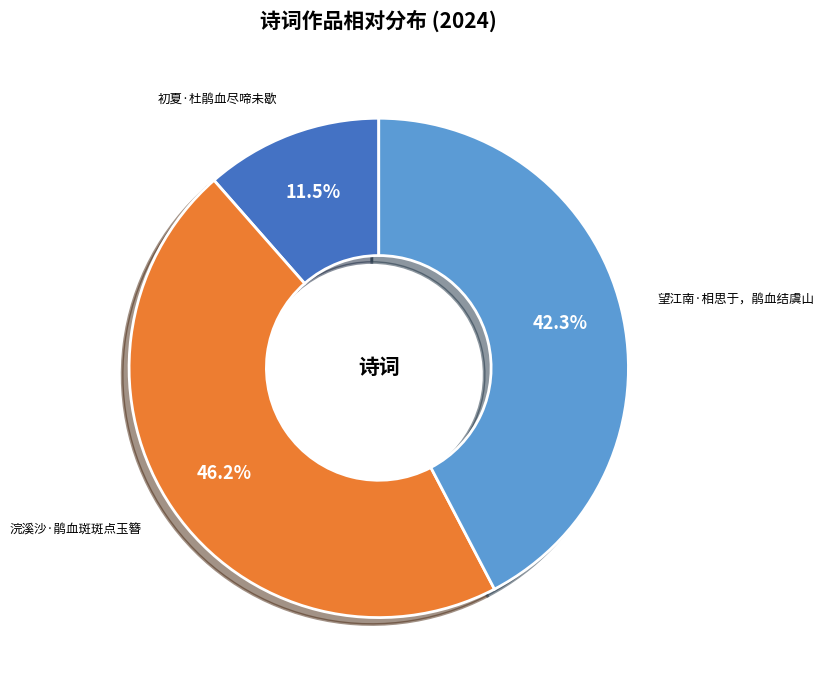

How much of the chart is everything except 浣溪沙·鹃血斑斑点玉簪?

53.8%